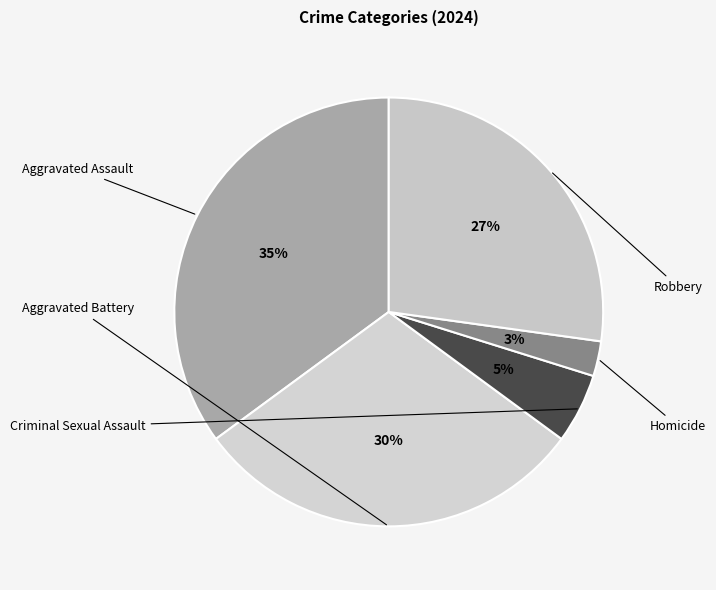

To the nearest percent, what is the combined percentage of Aggravated Battery and Criminal Sexual Assault?

35%